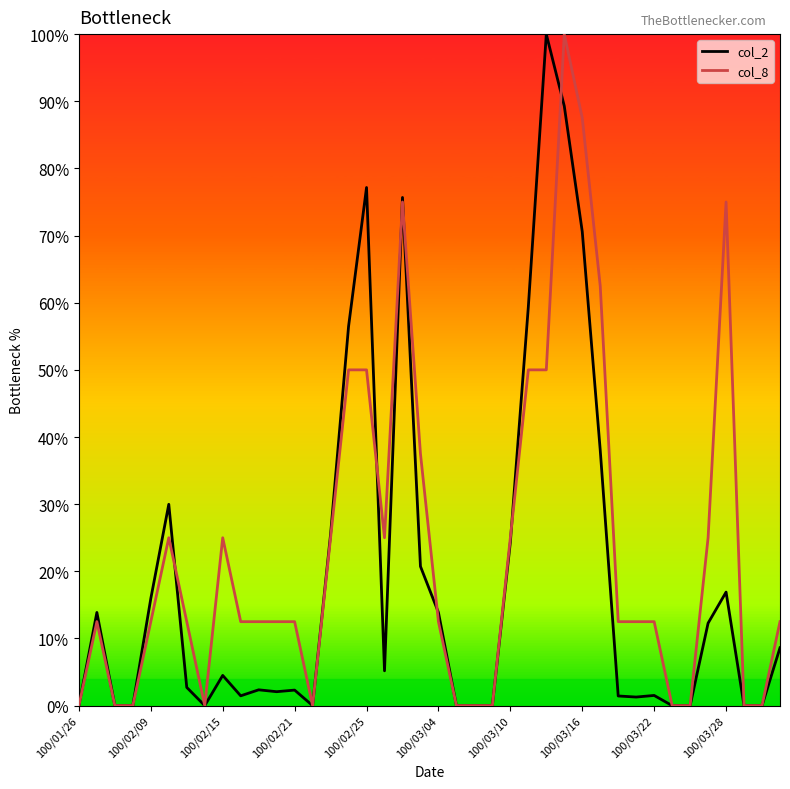

What is the maximum value for col_2?

100.0